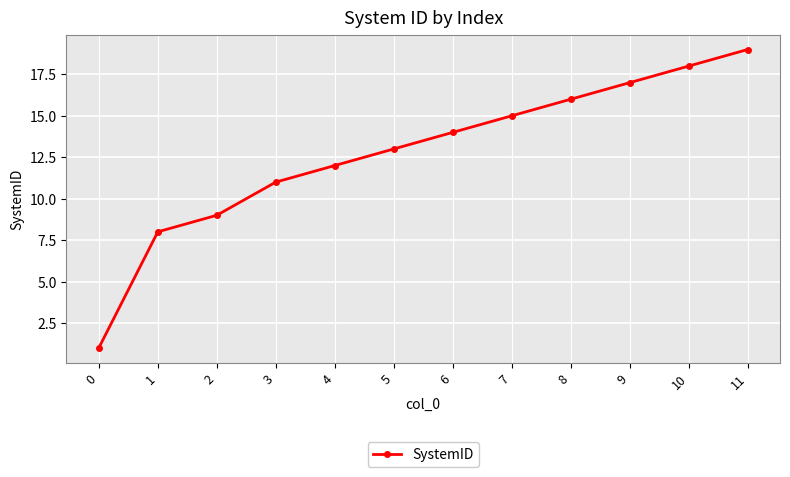

What is the value of the 8th point from the left?

15